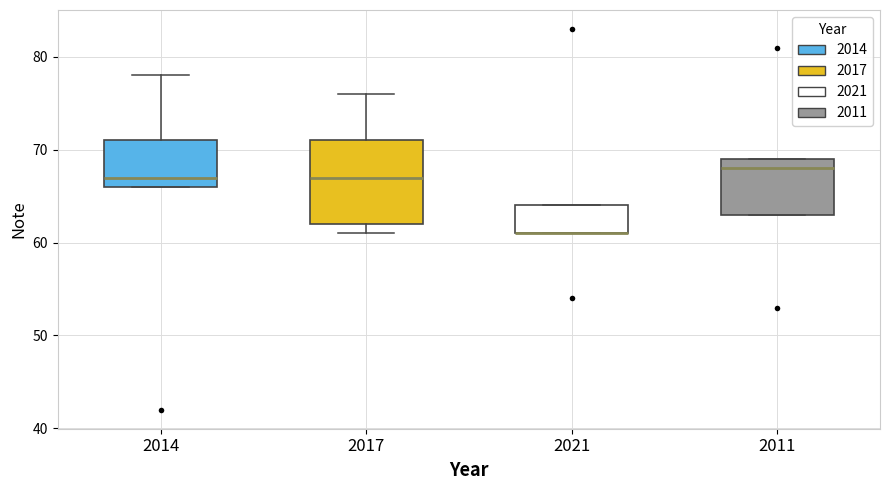

Reading left to right, transcribe this box plot: for each box, give where its median line is, the range the box spans, and where its two whiskers end, as read against the y-axis. The values are not printed on the chart, so give them approximately, as read against the axis.

2014: median 67, box 66 to 71, whiskers 66 to 78
2017: median 67, box 62 to 71, whiskers 61 to 76
2021: median 61 (drawn on the box's lower edge), box 61 to 64, whiskers 61 to 64
2011: median 68, box 63 to 69, whiskers 63 to 69